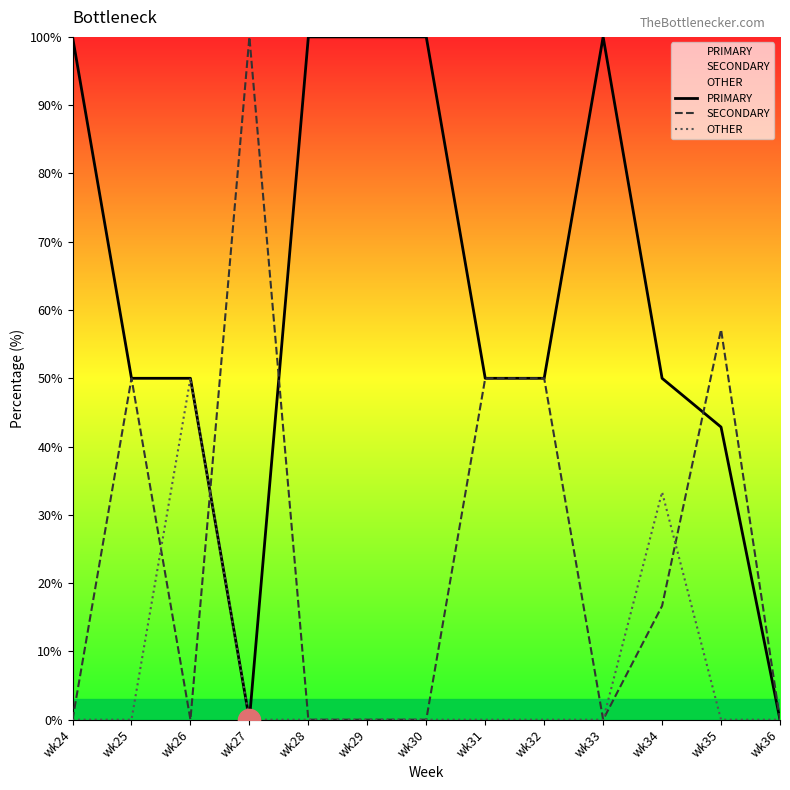

At which label is PRIMARY closest to 50?

wk25